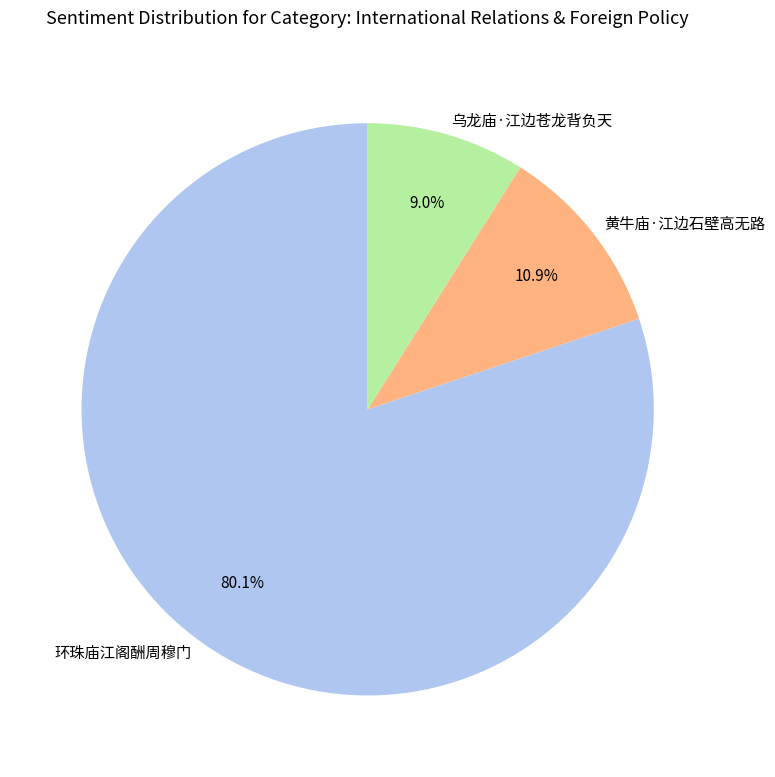

To the nearest percent, what is the combined percentage of 黄牛庙·江边石壁高无路 and 乌龙庙·江边苍龙背负天?

20%